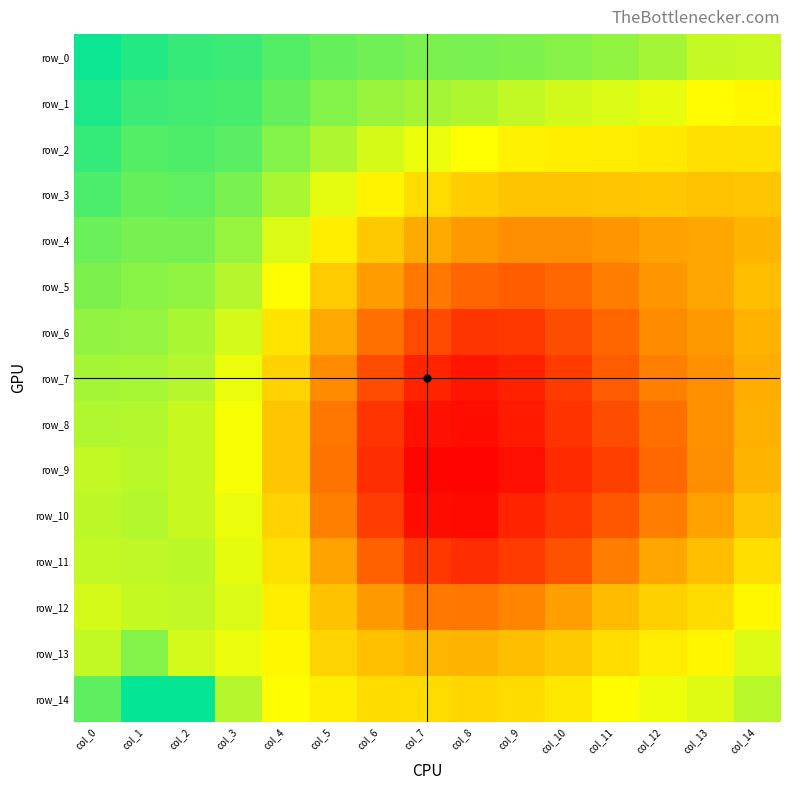

What is the sum of all row_7 values?

12.9